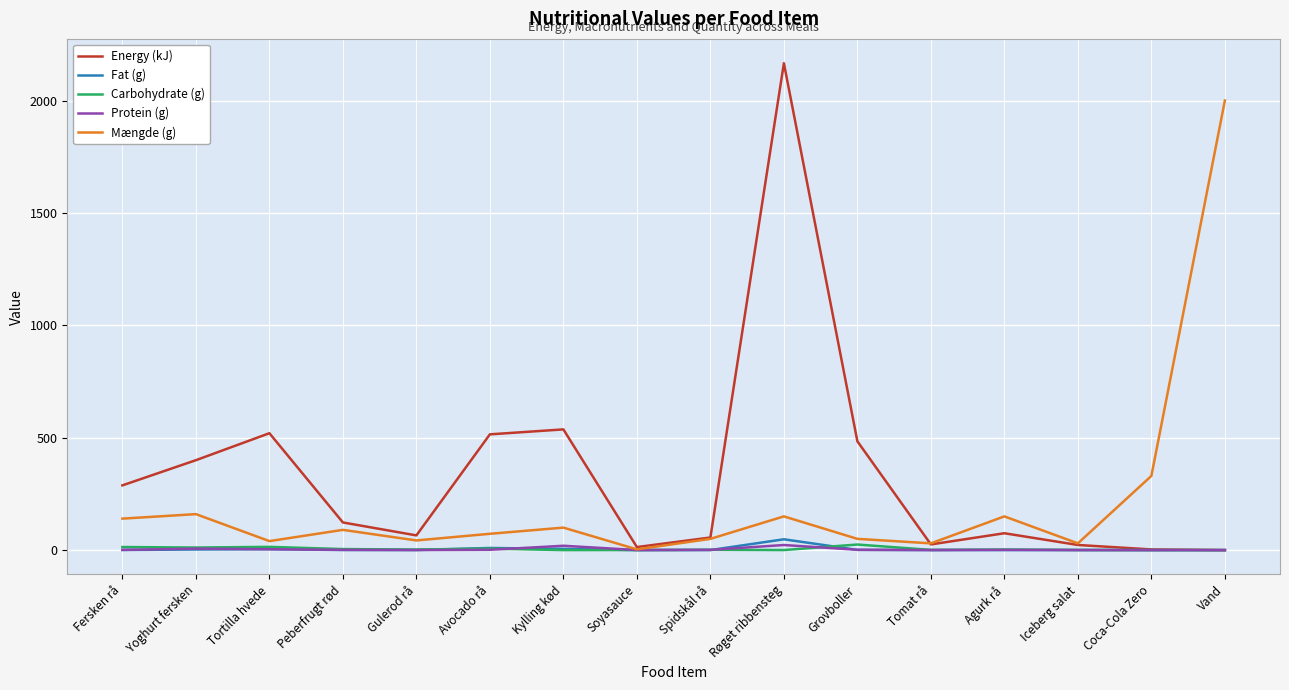

Between Spidskål rå and Vand, which series saw the biggest shift?

Mængde (g)